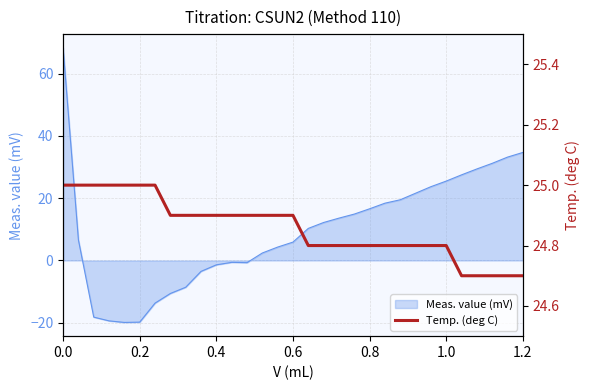

What is the highest value of the Meas. value (mV) series?

68.3